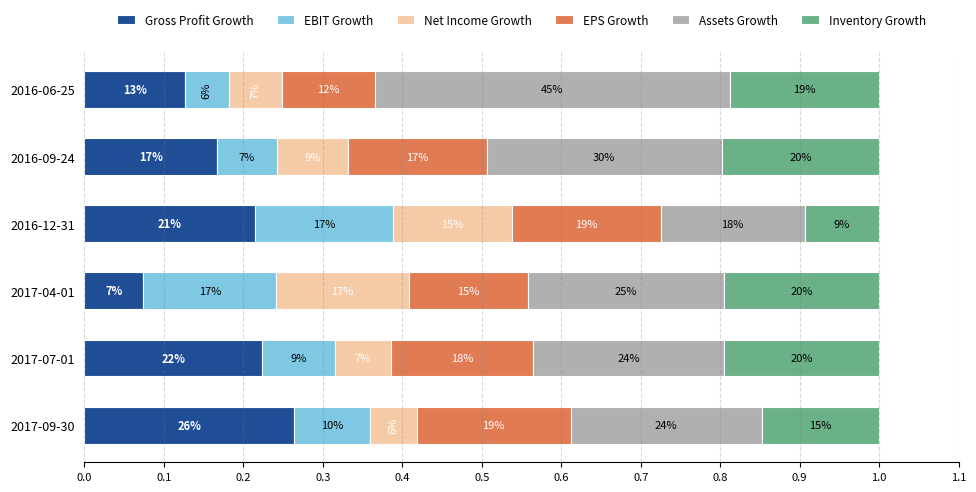

What are all the series names shown in the legend?

Gross Profit Growth, EBIT Growth, Net Income Growth, EPS Growth, Assets Growth, Inventory Growth